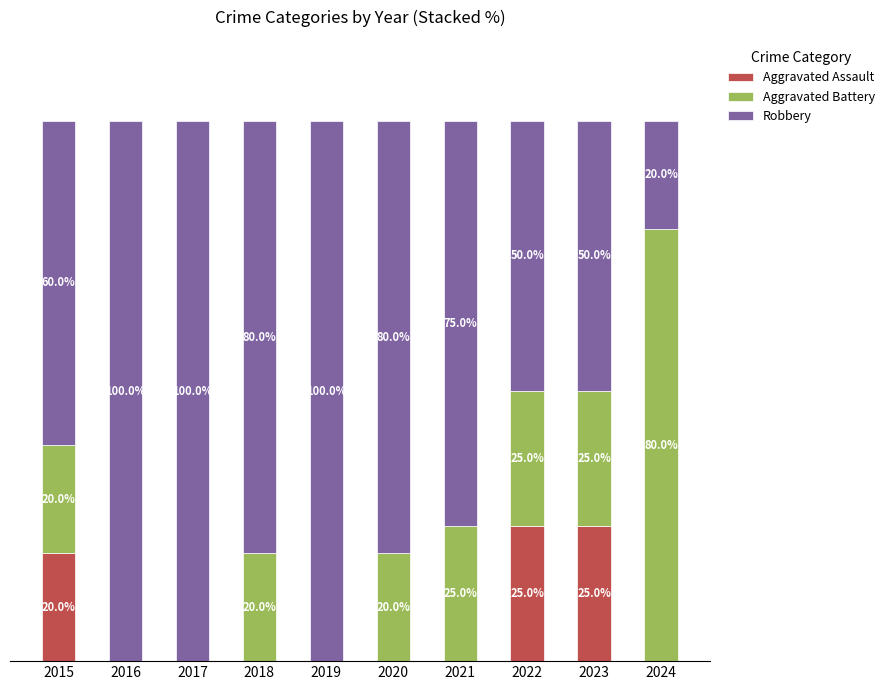

List the series in order of their peak value, lowest first.

Aggravated Assault, Aggravated Battery, Robbery